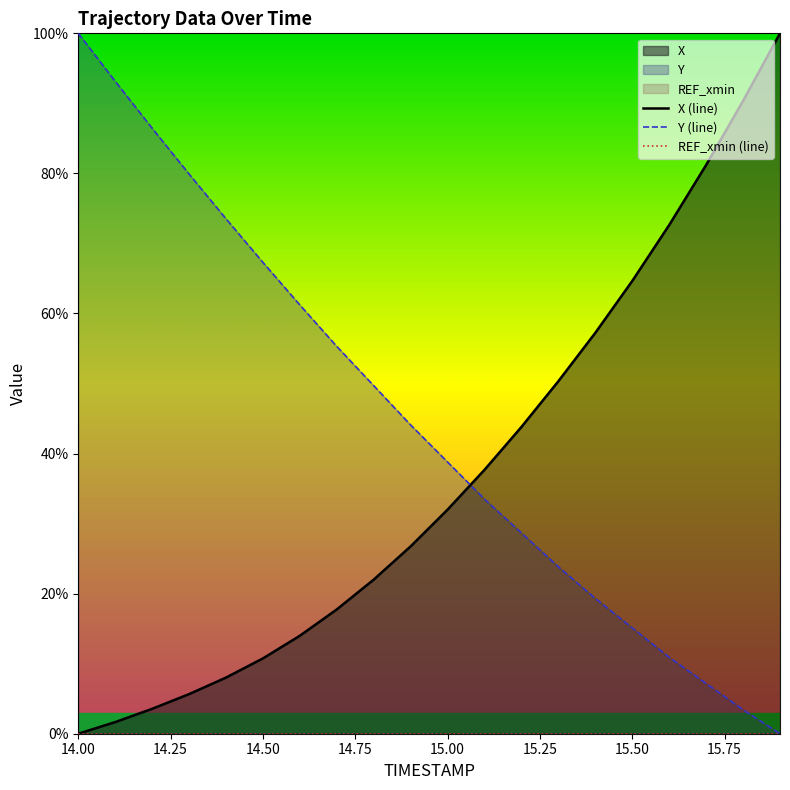

What is the maximum value for Y (line)?

100.0